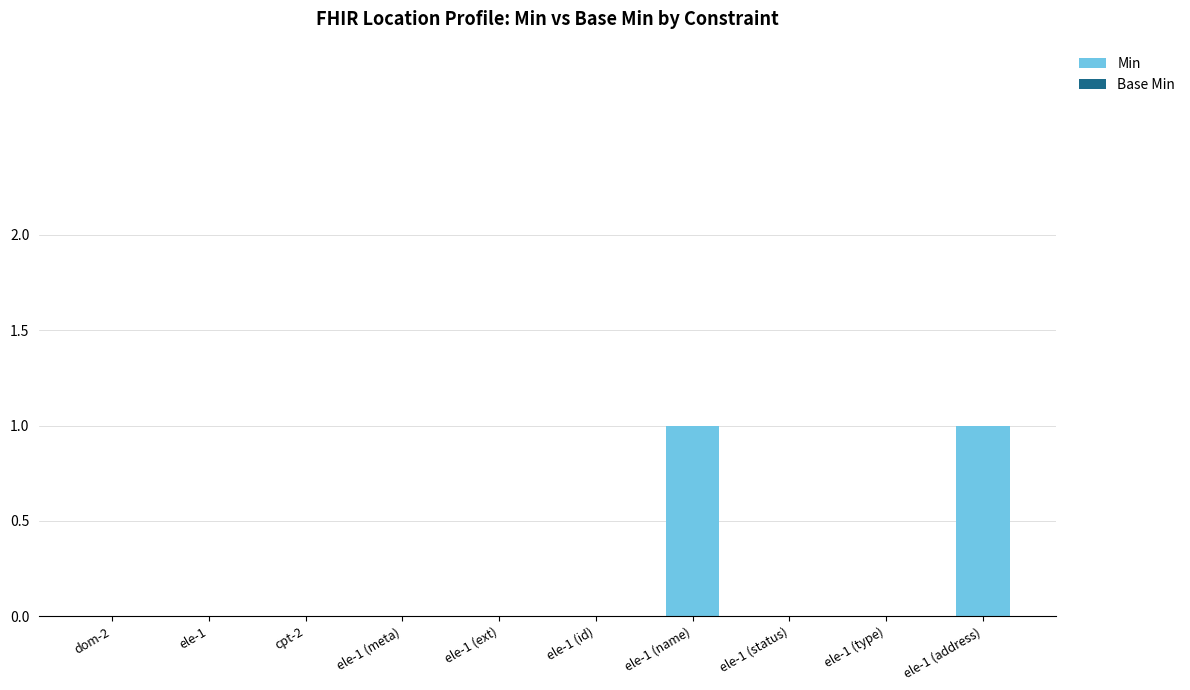

Reading left to right, list all the values displayed in this chart.

dom-2=0	ele-1=0	cpt-2=0	ele-1 (meta)=0	ele-1 (ext)=0	ele-1 (id)=0	ele-1 (name)=1	ele-1 (status)=0	ele-1 (type)=0	ele-1 (address)=1